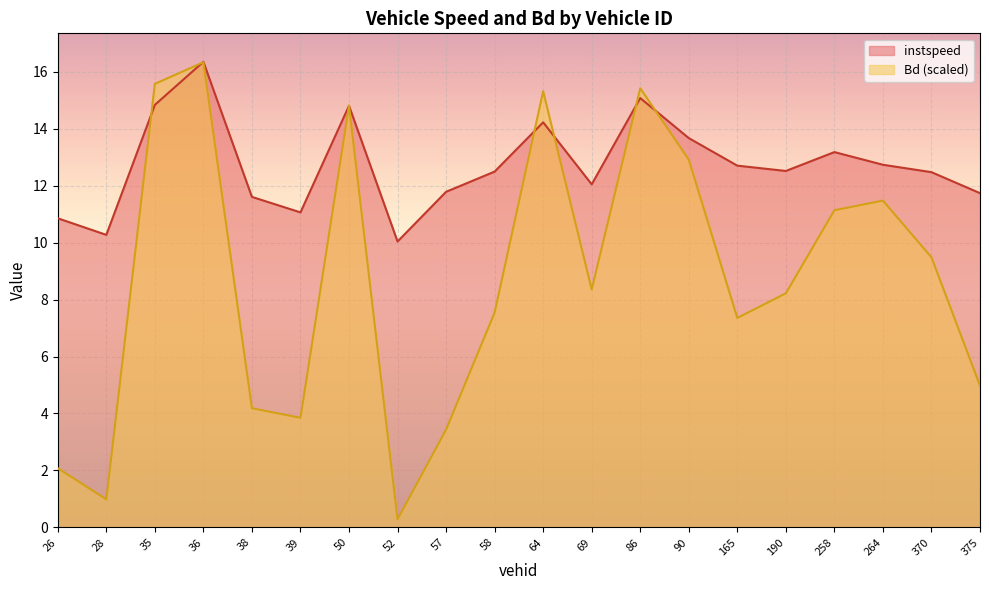

What is the difference between the second highest and second lowest values in the instspeed series?

4.8